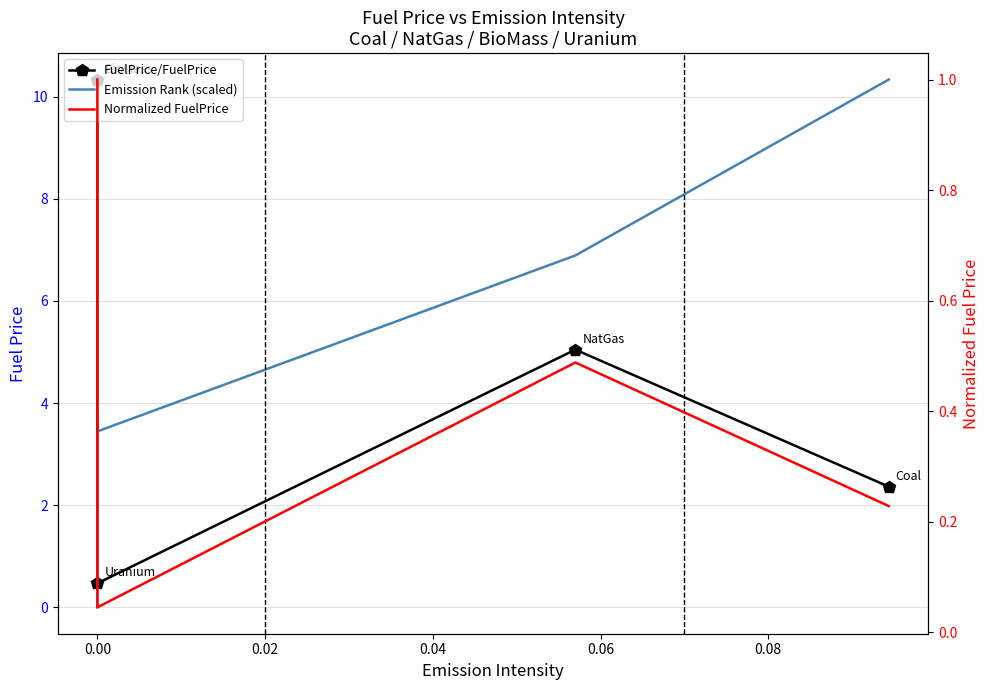

What is the approximate value of Normalized FuelPrice at 0.00?

1.0